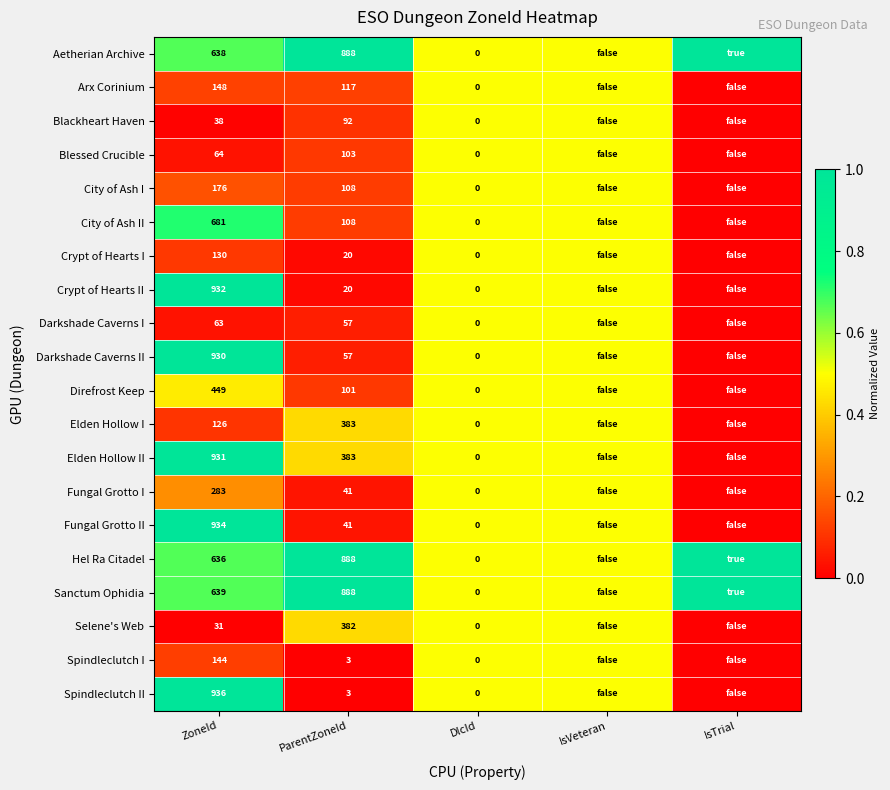

What is the total value across all series at ParentZoneId?

4683.0